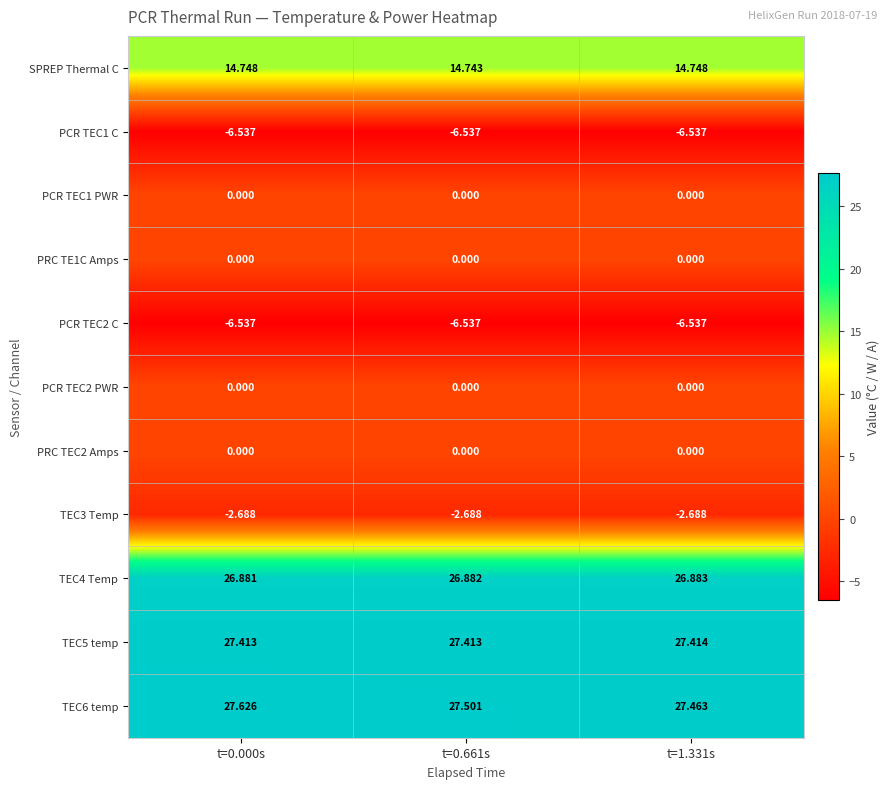

Is the value of PCR TEC2 C at t=1.331s greater than the value of PRC TEC2 Amps at t=0.661s?

No